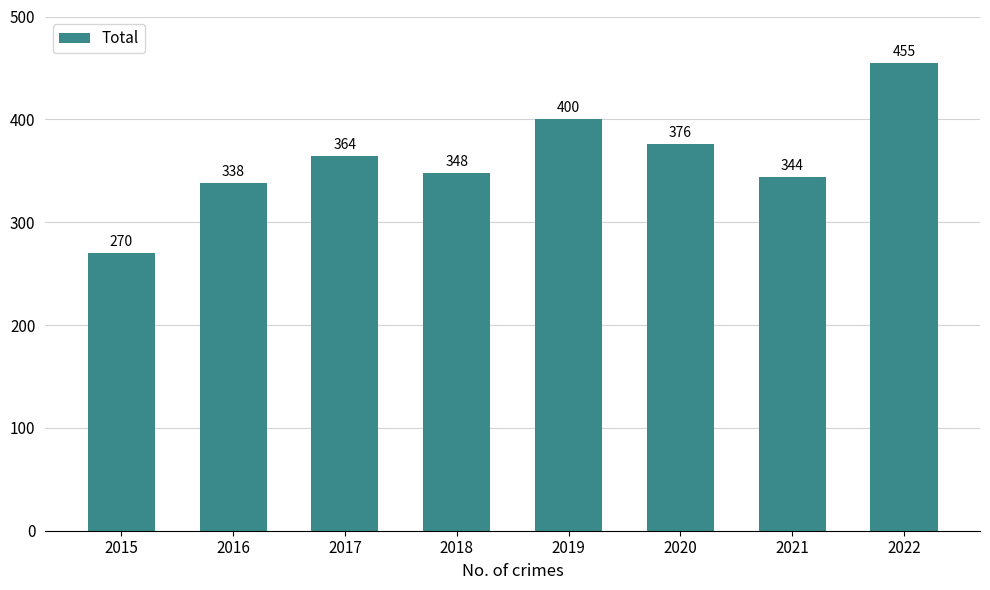

Where is the data nearest to the value 362?

2017